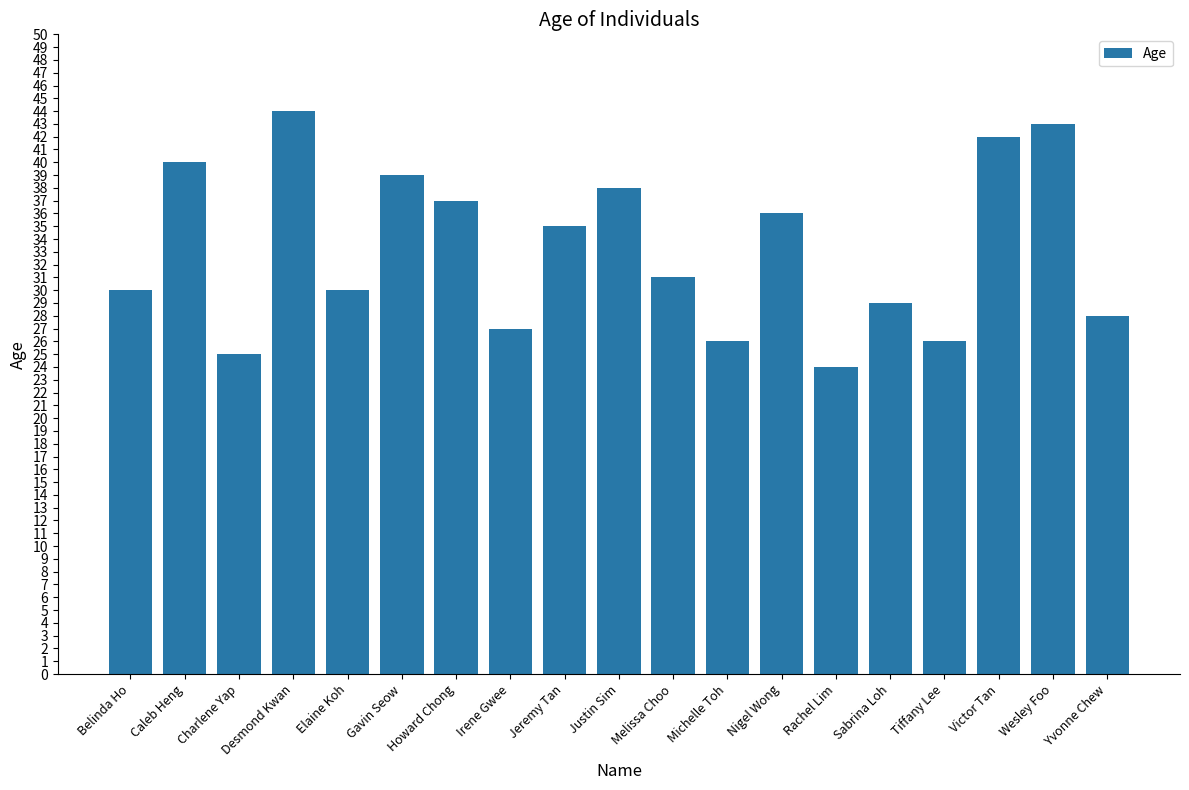

Reading right to left, transcribe all the data shown in this chart.

Yvonne Chew=28	Wesley Foo=43	Victor Tan=42	Tiffany Lee=26	Sabrina Loh=29	Rachel Lim=24	Nigel Wong=36	Michelle Toh=26	Melissa Choo=31	Justin Sim=38	Jeremy Tan=35	Irene Gwee=27	Howard Chong=37	Gavin Seow=39	Elaine Koh=30	Desmond Kwan=44	Charlene Yap=25	Caleb Heng=40	Belinda Ho=30